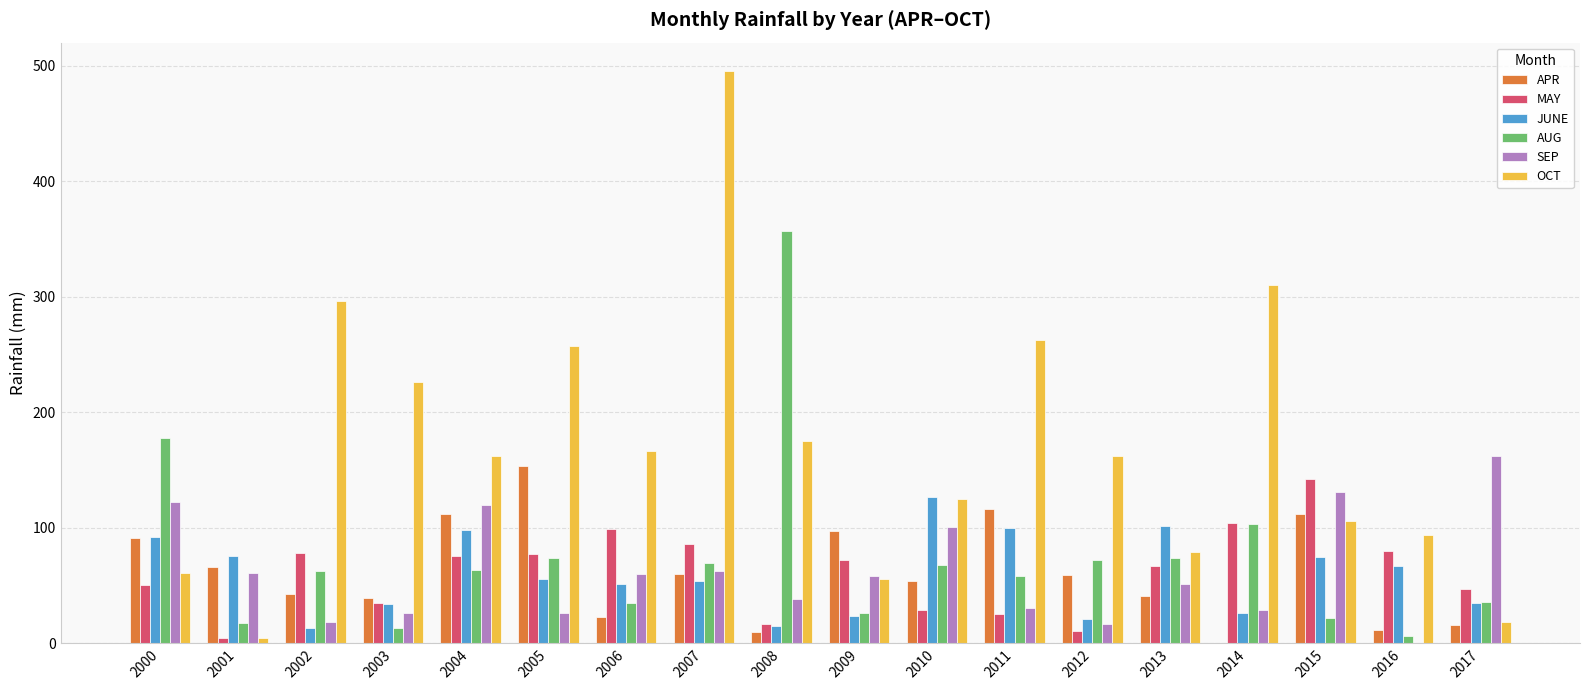

What is the highest value of the SEP series?

162.3